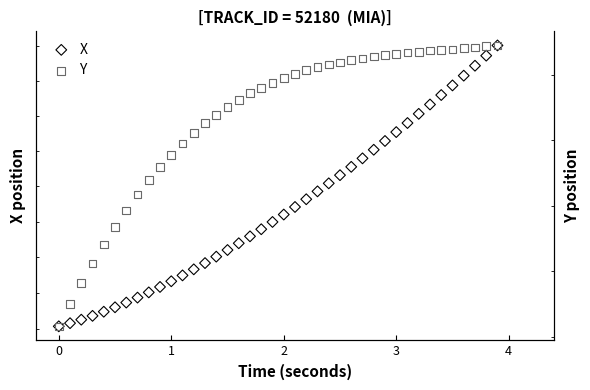

Which series has the largest Y range (max minus min)?

X